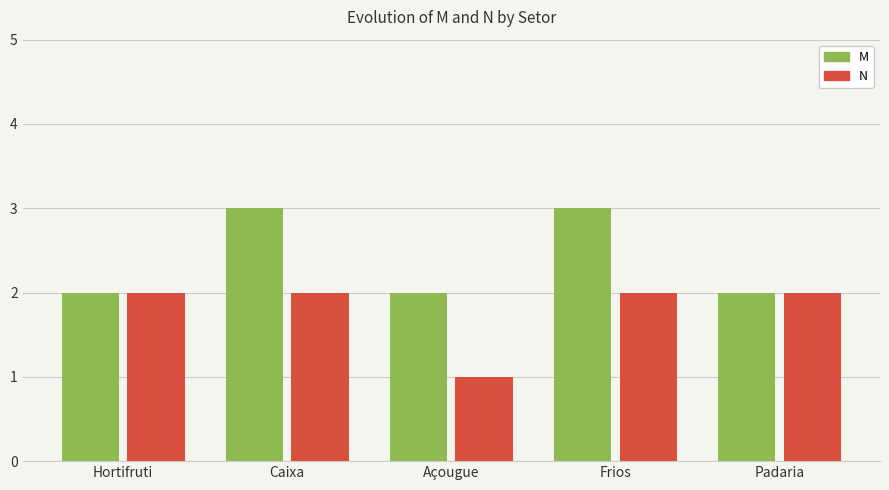

What are all the series names shown in the legend?

M, N